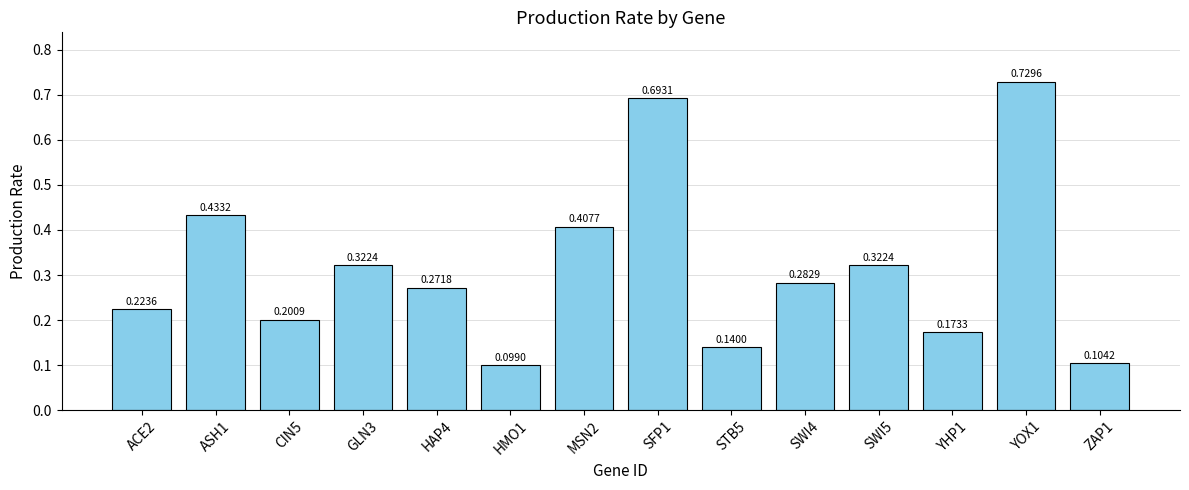

Between MSN2 and CIN5, which is larger?

MSN2